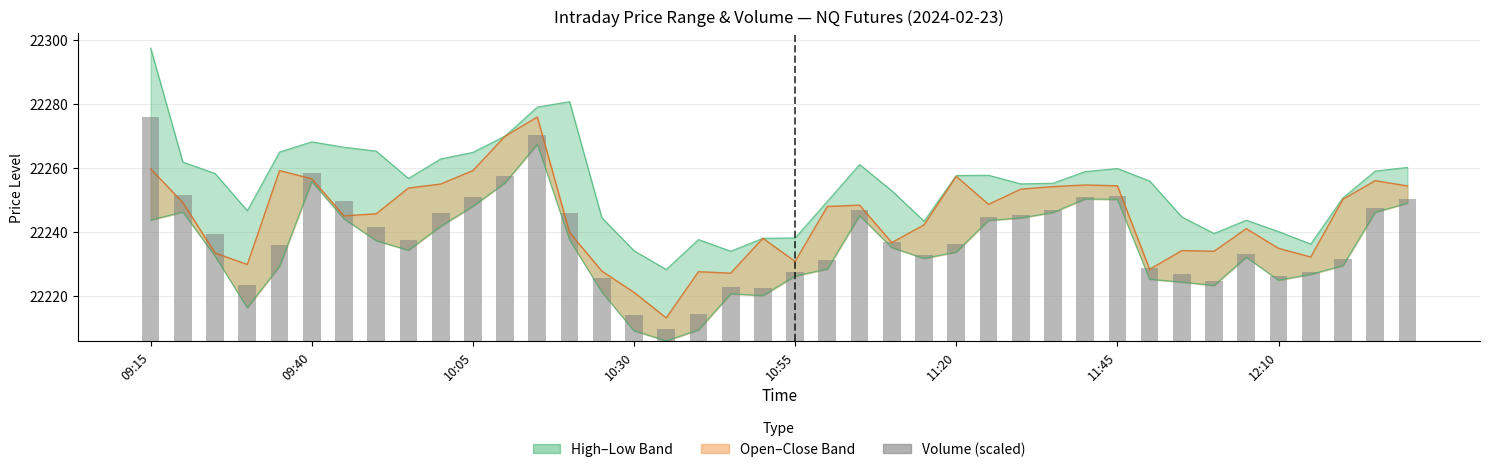

Where is the data nearest to the value 36?

12:10